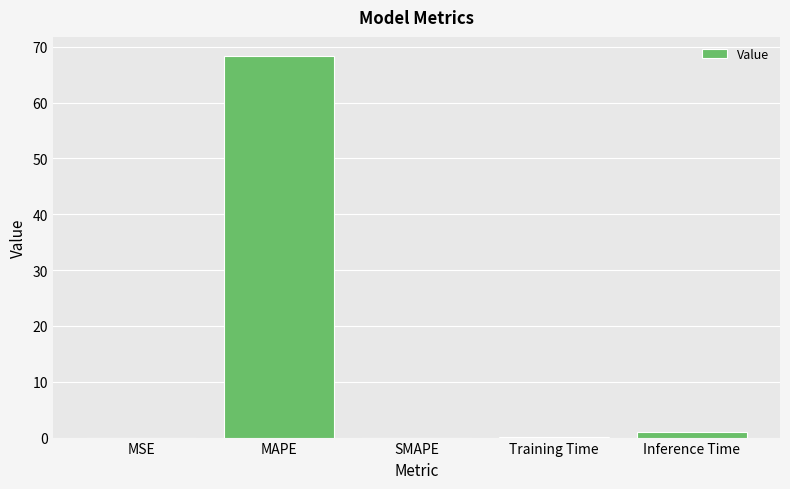

True or false: the data shows 0.0 at SMAPE.

True